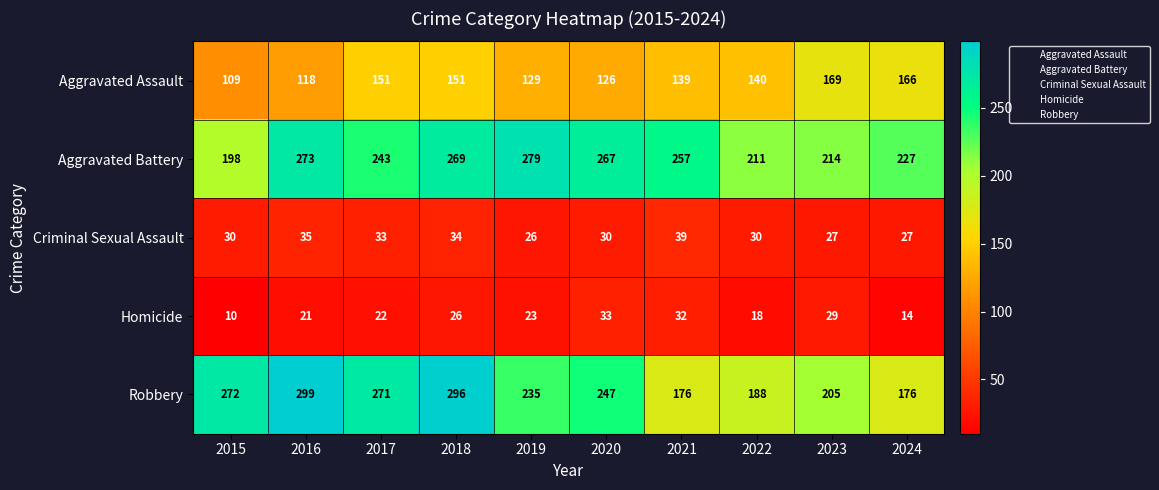

What is the total value across all series at 2022?

587